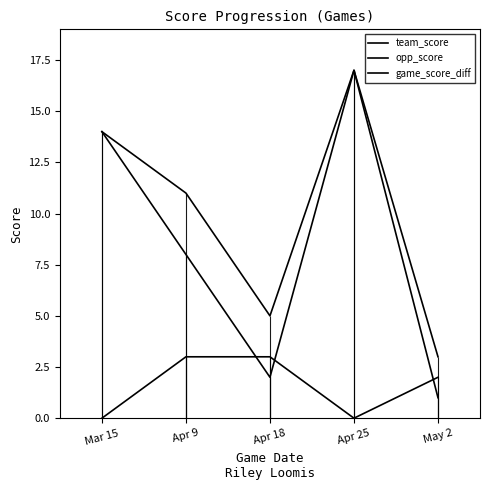

True or false: opp_score and team_score intersect in this chart.

False